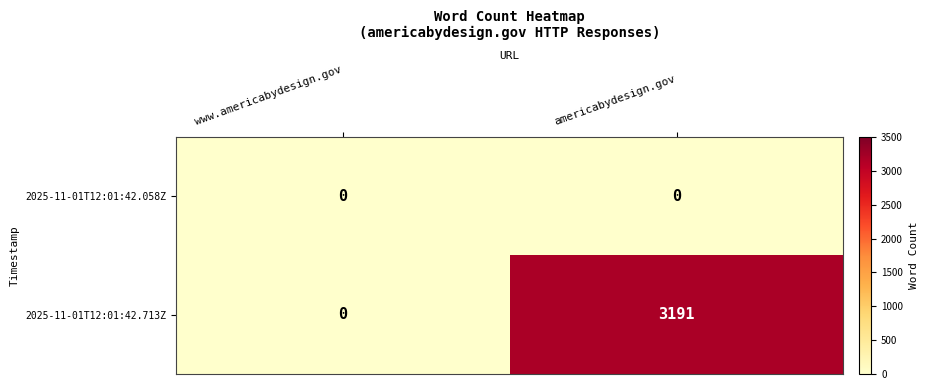

What is the total value across all series at americabydesign.gov?

3191